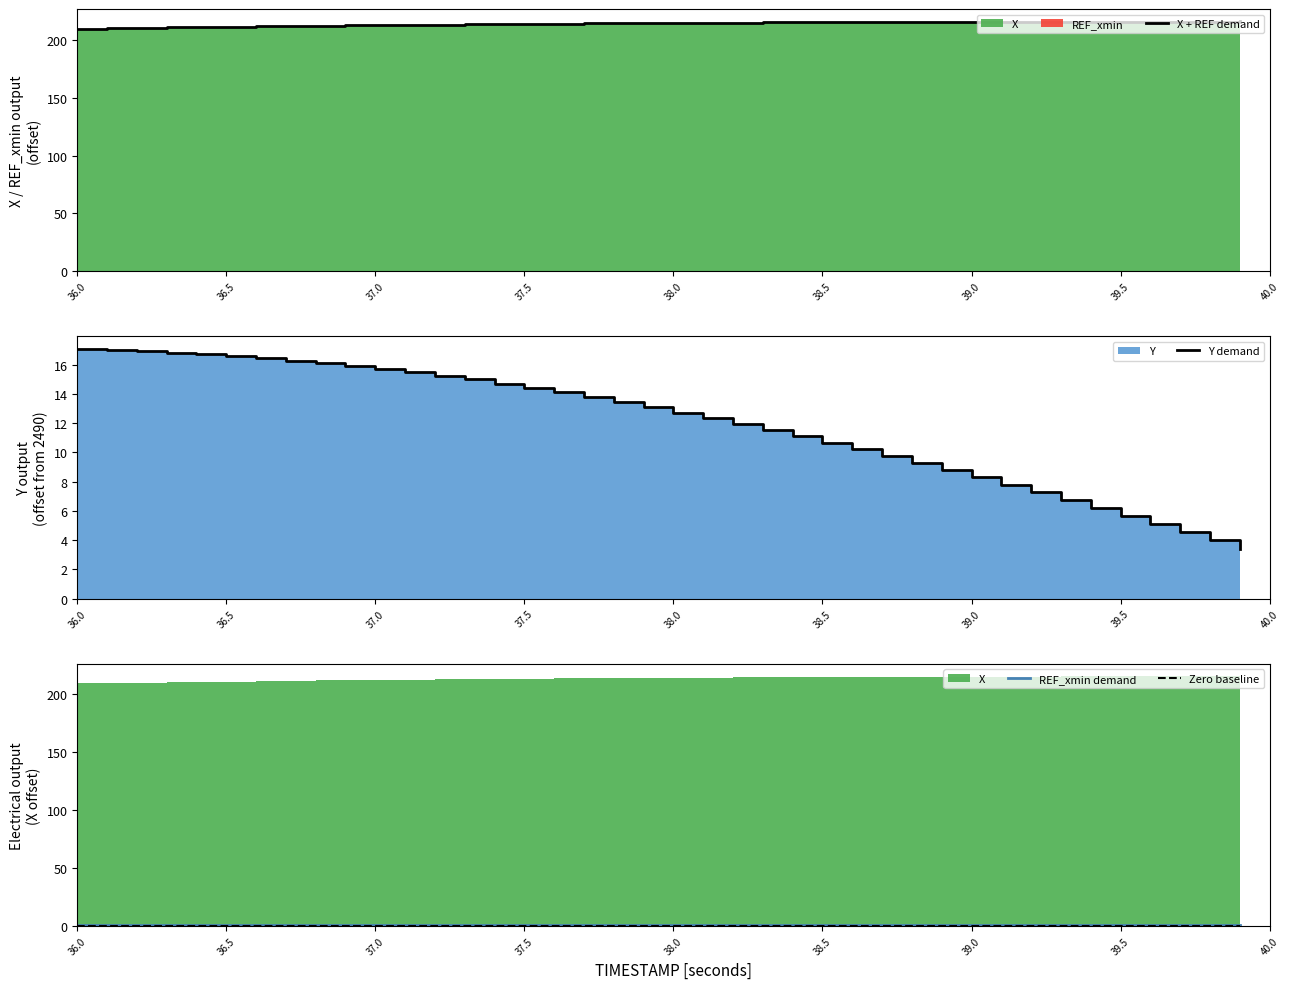

True or false: Y demand and X + REF demand intersect in this chart.

False